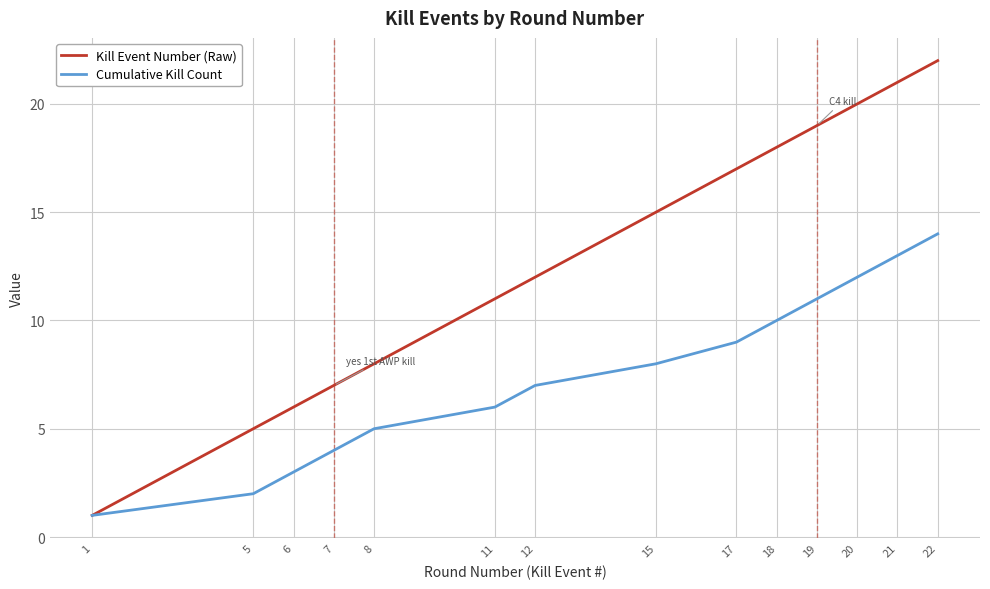

What are all the series names shown in the legend?

Kill Event Number (Raw), Cumulative Kill Count